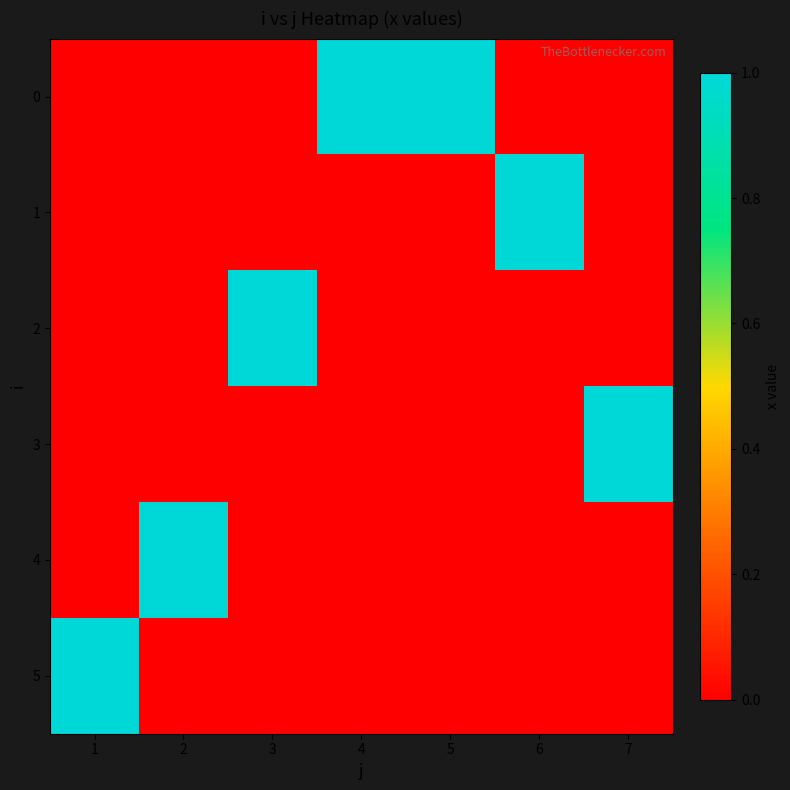

Reading right to left, list all the values displayed in this chart.

0: 7=0	6=0	5=1	4=1	3=0	2=0	1=0
1: 7=0	6=1	5=0	4=0	3=0	2=0	1=0
2: 7=0	6=0	5=0	4=0	3=1	2=0	1=0
3: 7=1	6=0	5=0	4=0	3=0	2=0	1=0
4: 7=0	6=0	5=0	4=0	3=0	2=1	1=0
5: 7=0	6=0	5=0	4=0	3=0	2=0	1=1